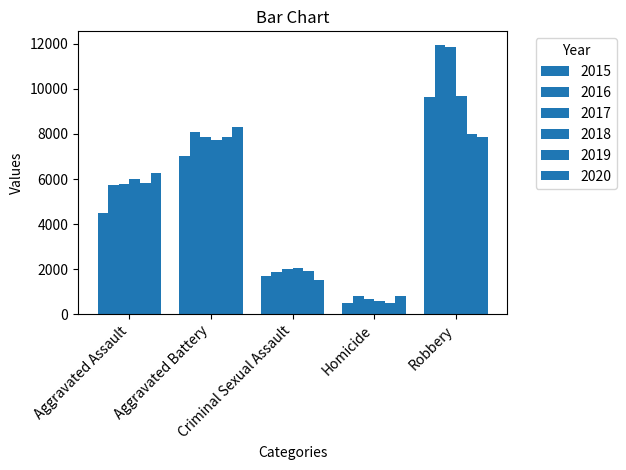

How many data points does each series have?

5